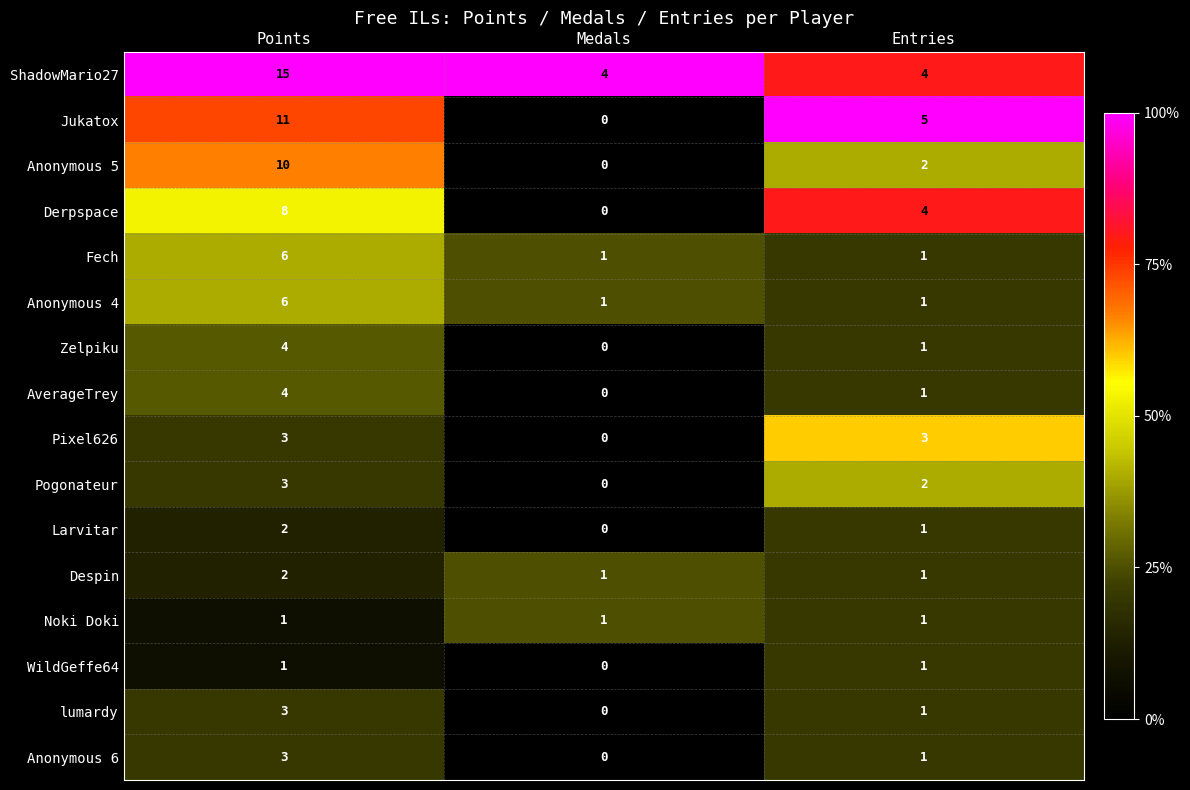

Which category has the highest value in the Derpspace series?

Points